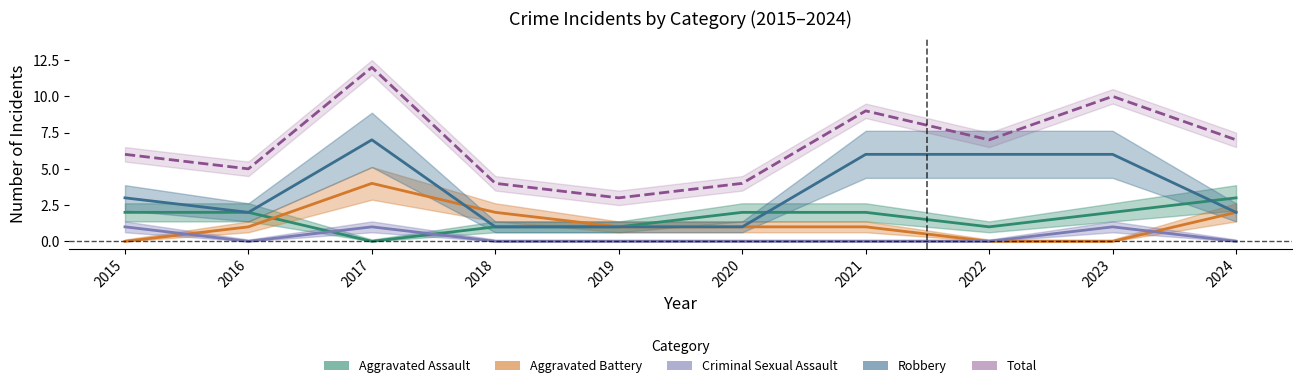

Between which two adjacent categories do Criminal Sexual Assault and Aggravated Battery first intersect?

2015 and 2016